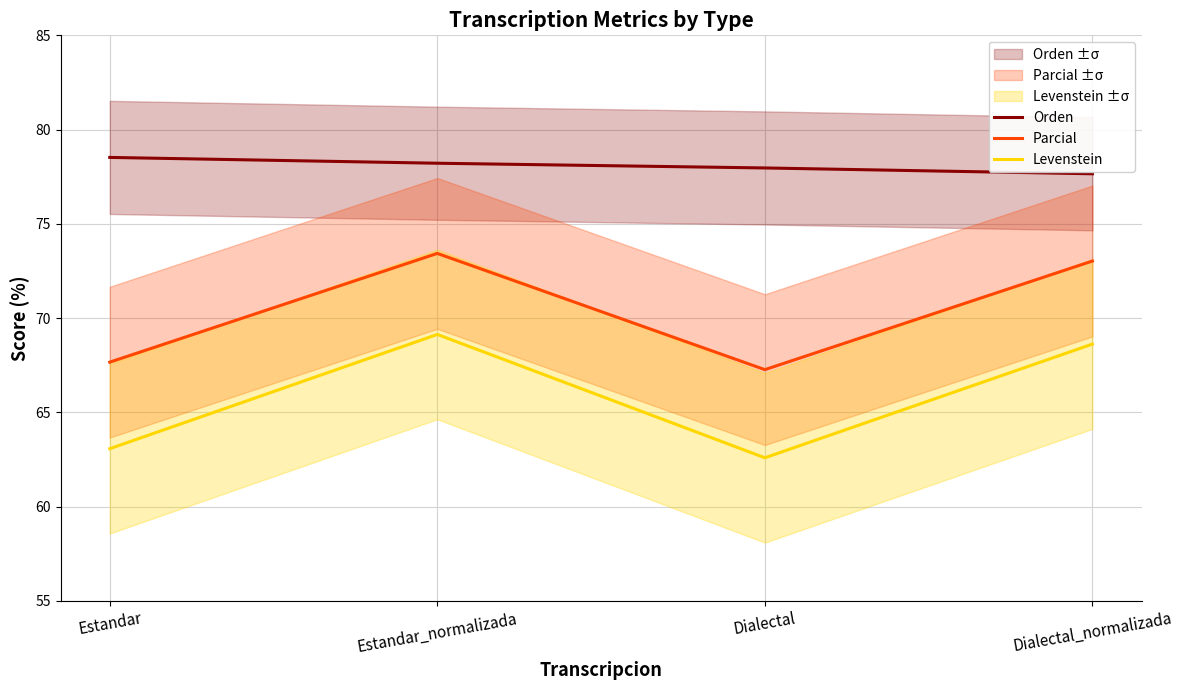

True or false: Orden and Parcial intersect in this chart.

False